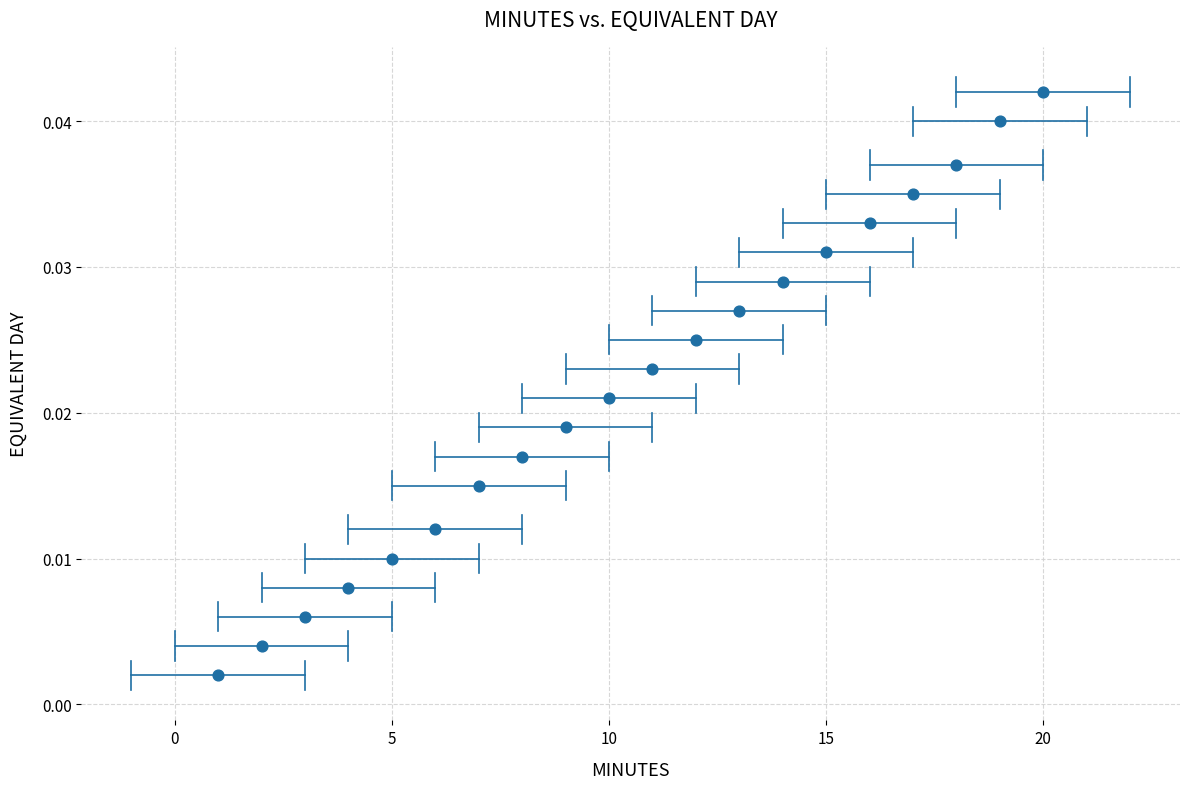

How many points are shown in the scatter plot?

20